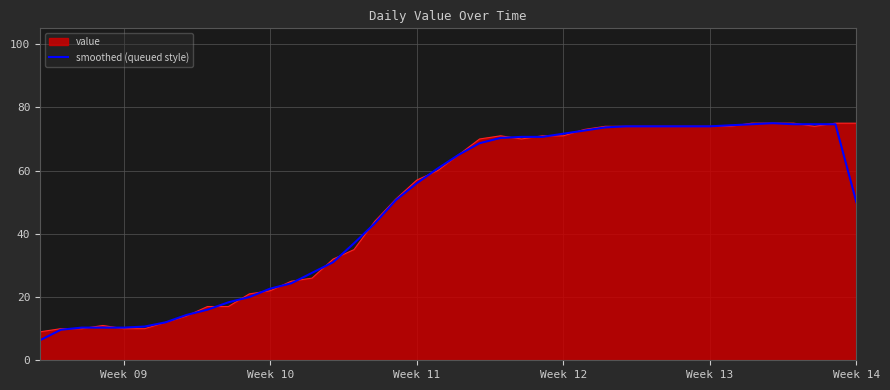

What is the greatest value displayed?

75.0